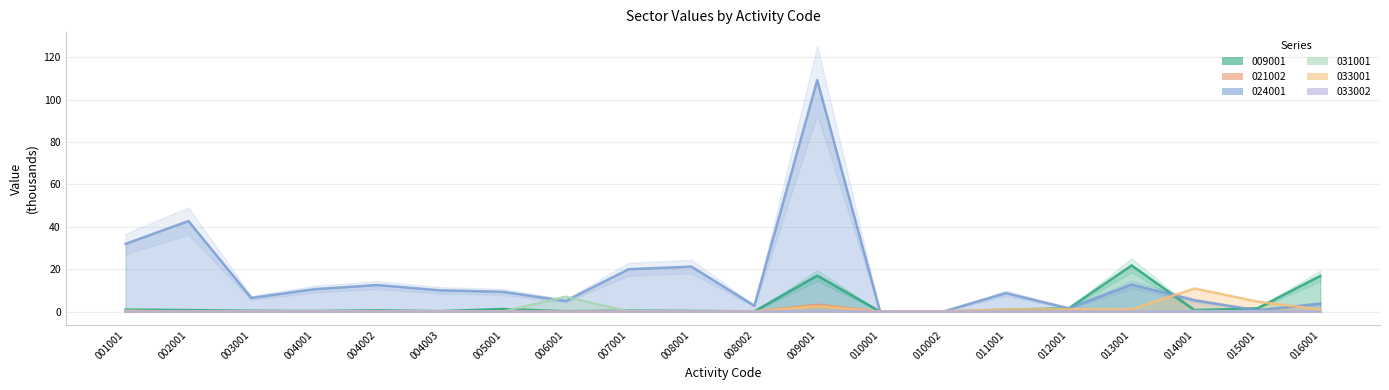

At which category does the chart reach its peak across all series?

009001